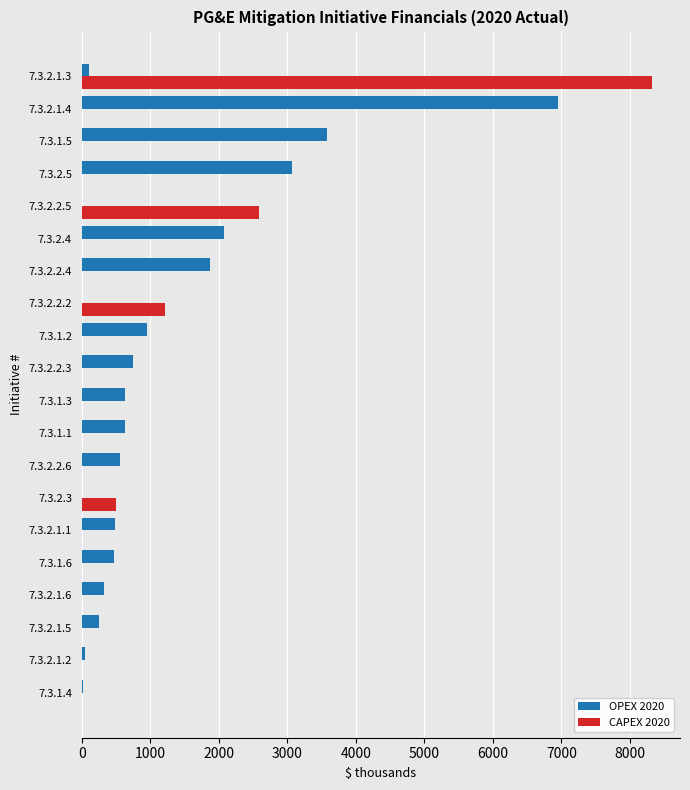

At which category is the sum across all series the highest?

7.3.2.1.3